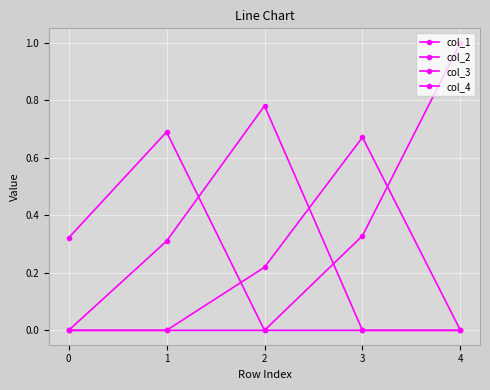

How many intersections are there between col_2 and col_3?

1